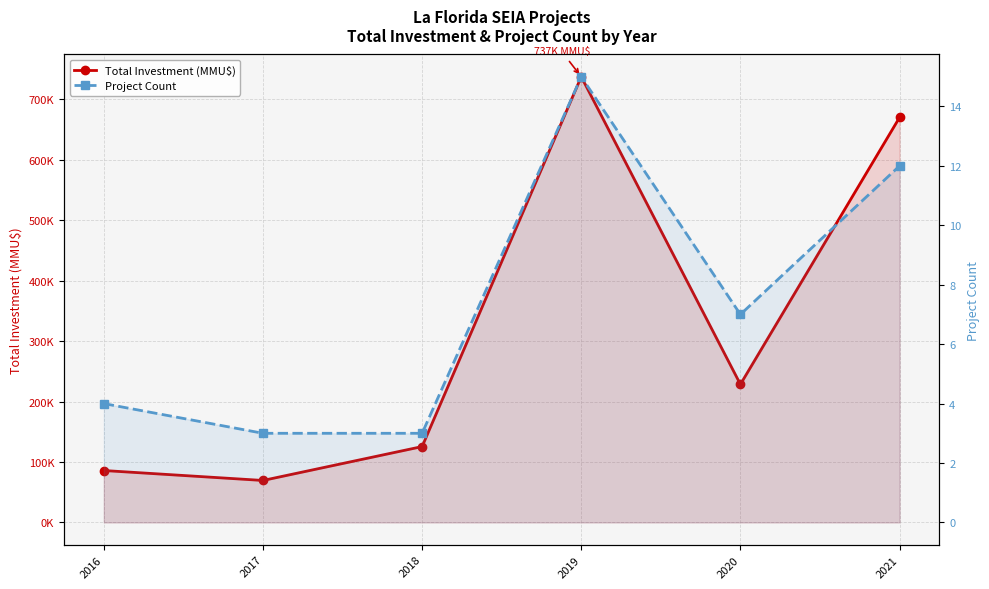

Between 2021 and 2017, which is larger?

2021